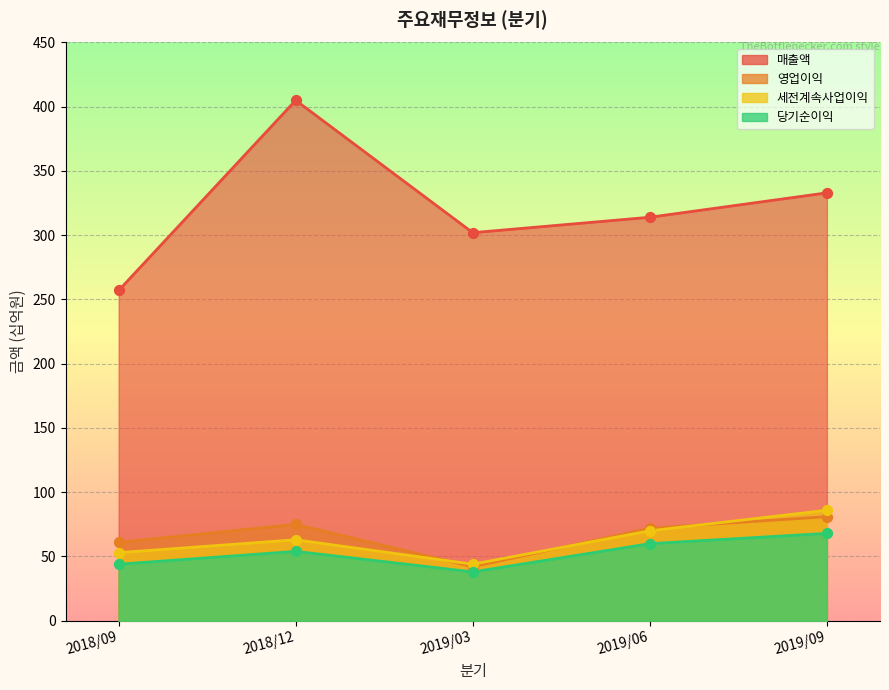

Is the value of 매출액 at 2018/09 greater than the value of 당기순이익 at 2019/06?

Yes